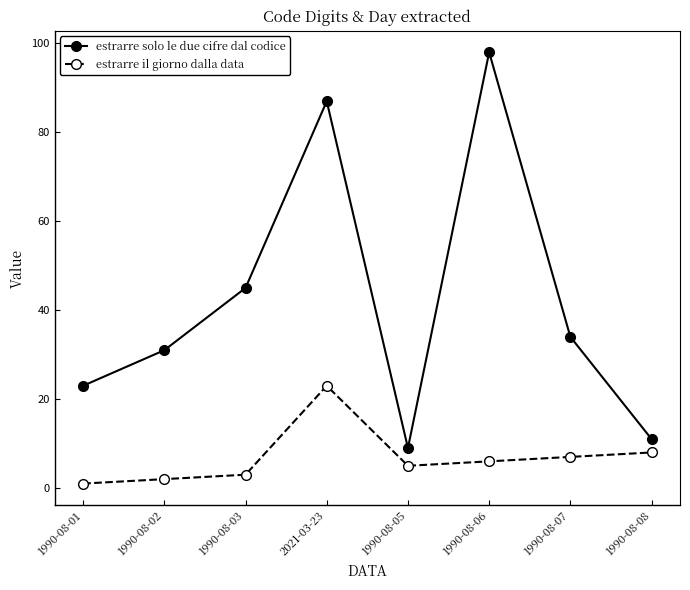

What is the greatest value displayed?

98